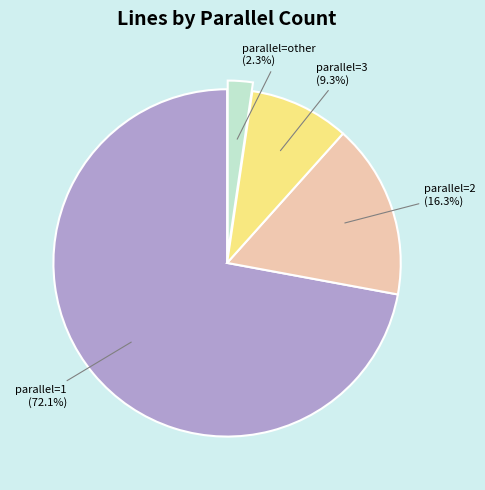

Which slice represents more than half of the pie?

parallel=1